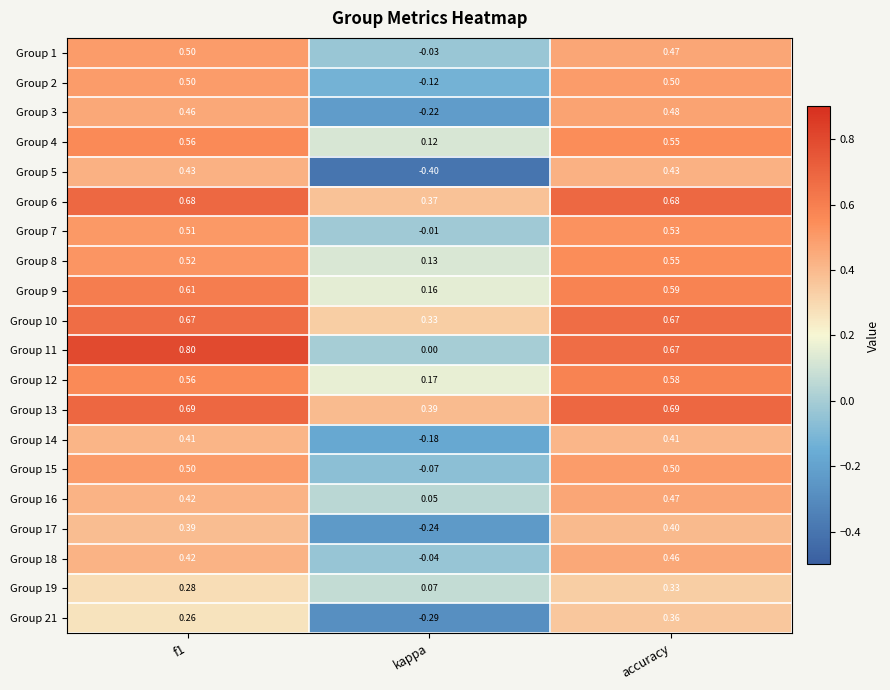

How many data points does each series have?

3